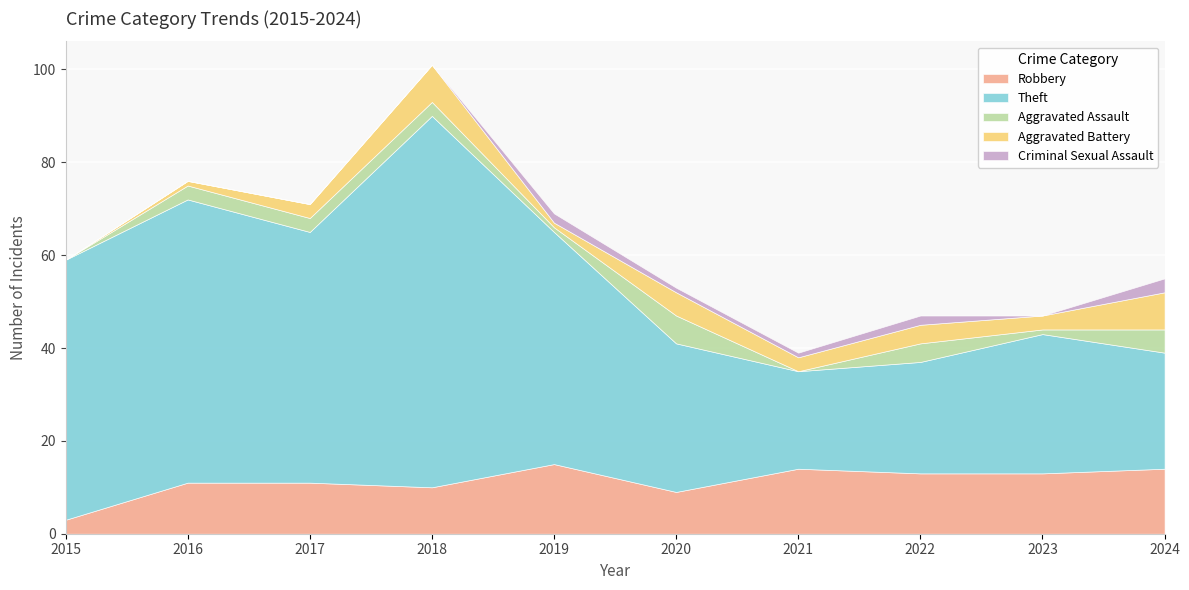

The Robbery series shows 22 at 2019. True or false?

False